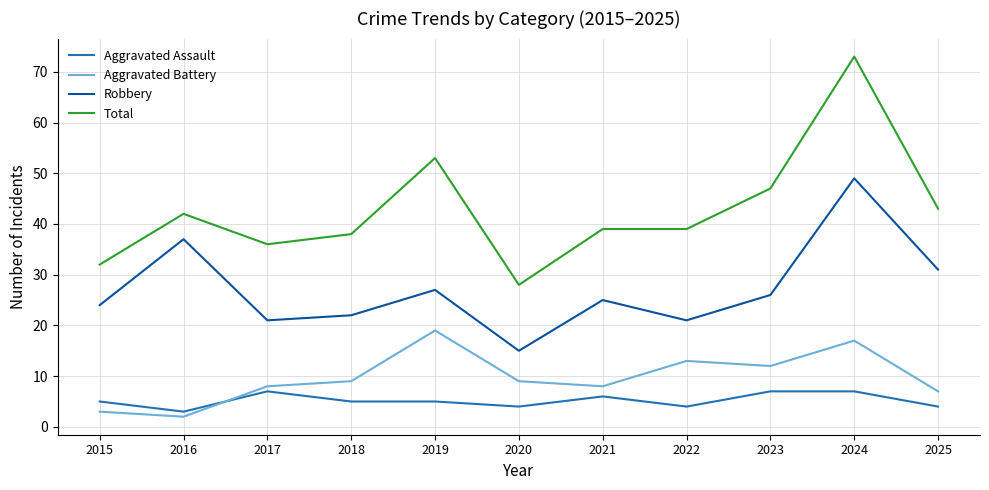

Which series has the largest total across all categories?

Total